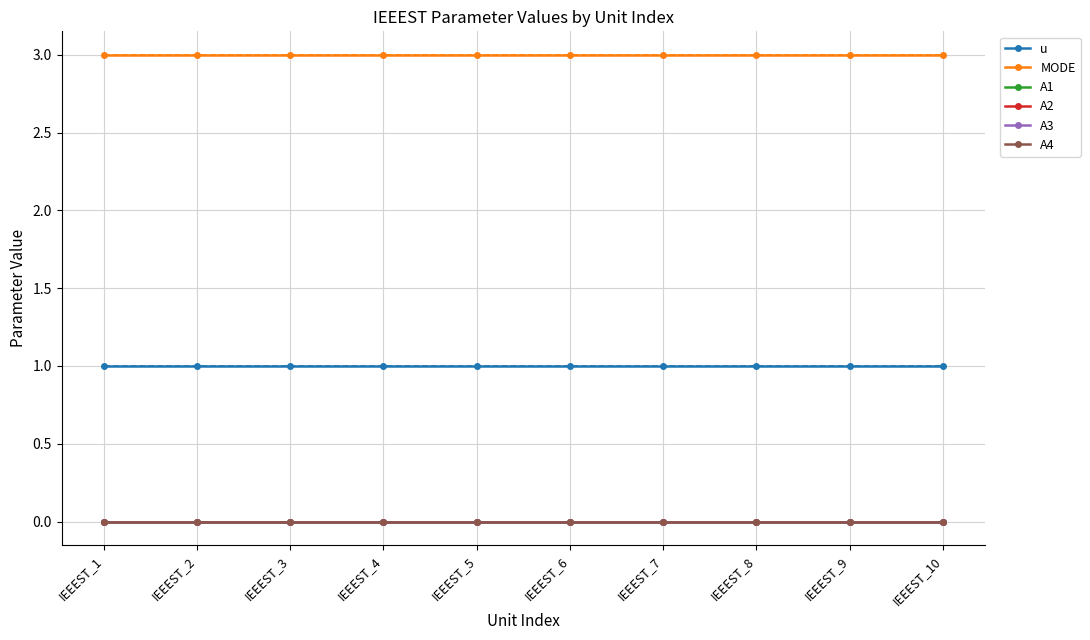

True or false: A3 and MODE intersect in this chart.

False